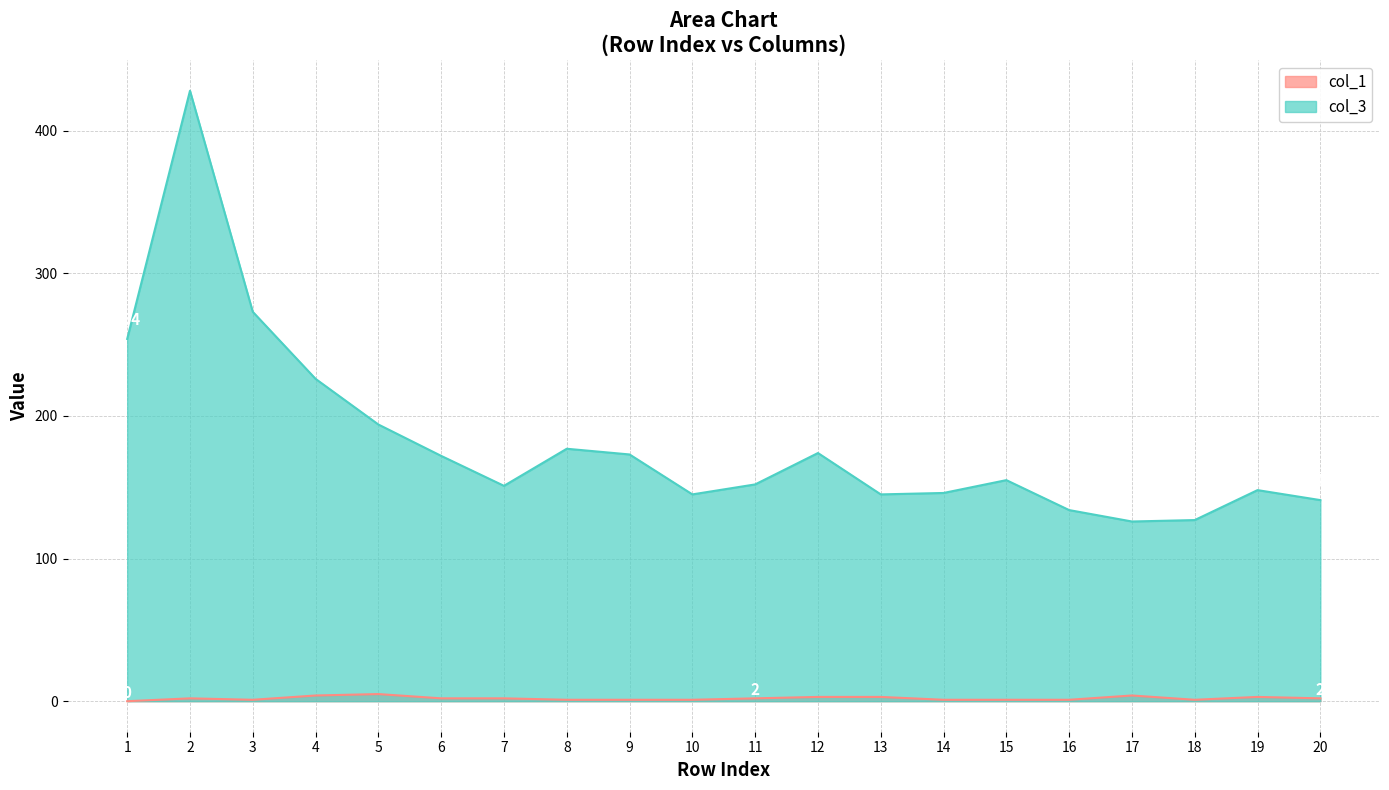

Which has a higher value, 5 or 17?

5